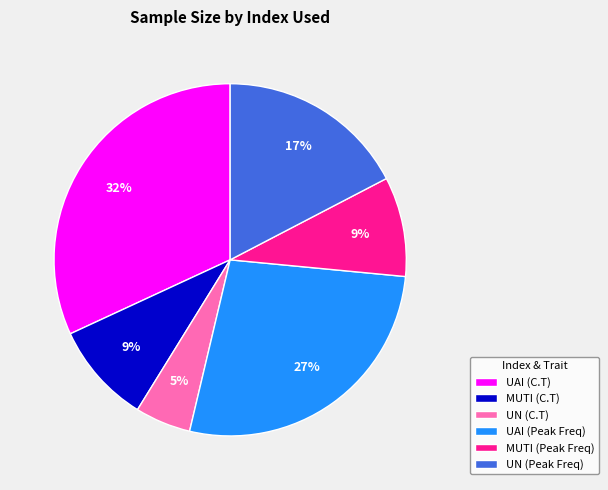

True or false: MUTI (C.T) accounts for 17% of the total.

False